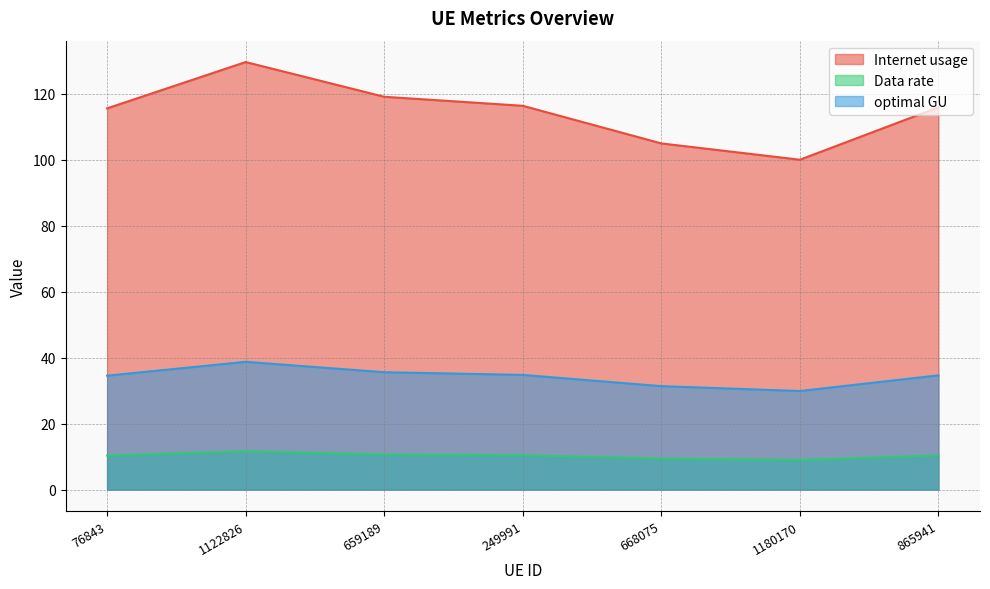

What is the total value across all series at 668075?

145.6